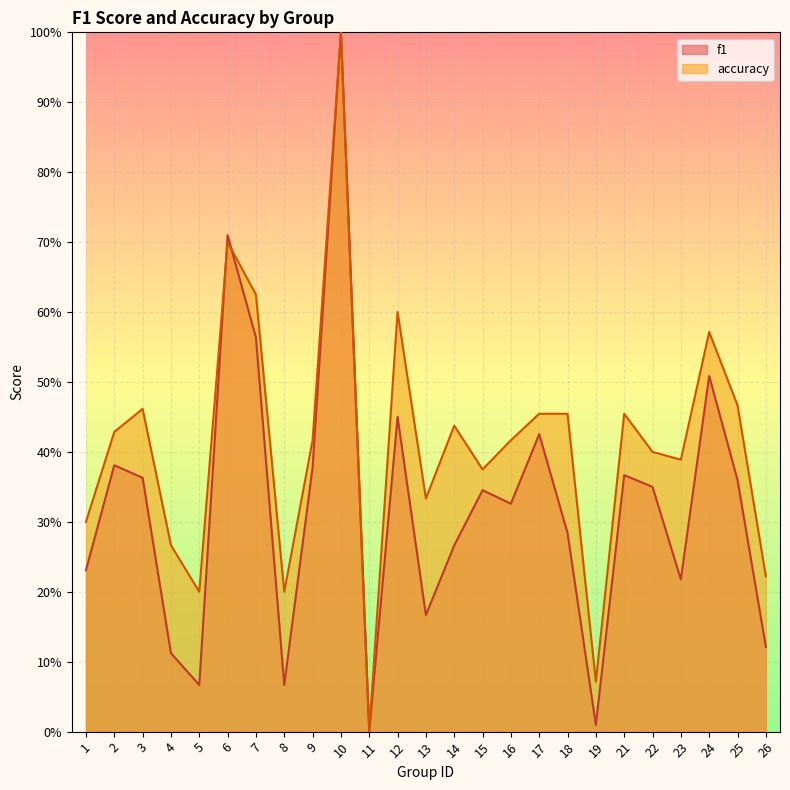

Where is the first local maximum for accuracy?

3